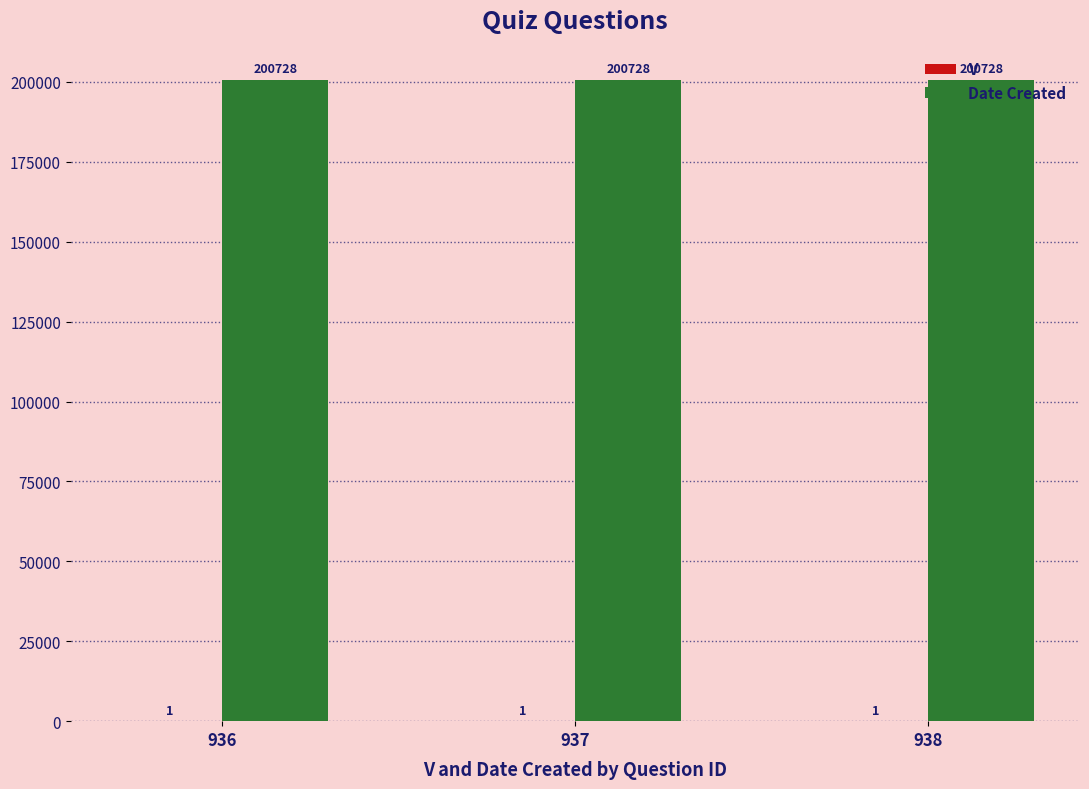

What is the spread (max minus min) of values at 936?

200727